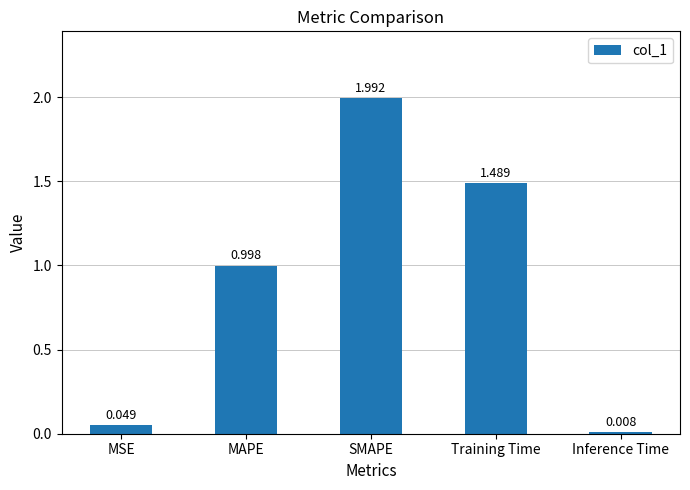

List the labels in order of value, largest first.

SMAPE, Training Time, MAPE, MSE, Inference Time